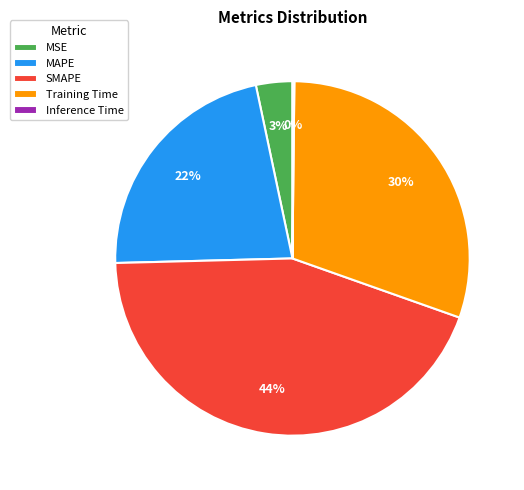

To the nearest percent, what is the average slice percentage?

20%